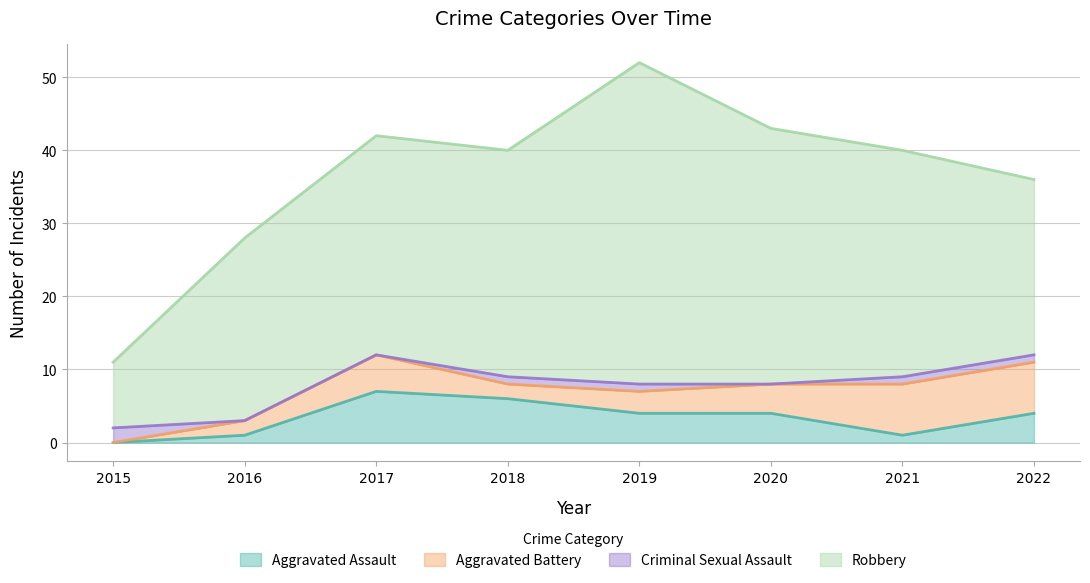

Reading left to right, extract all data points from this chart.

Aggravated Assault: 0	1	7	6	4	4	1	4
Aggravated Battery: 0	2	5	2	3	4	7	7
Criminal Sexual Assault: 2	0	0	1	1	0	1	1
Robbery: 9	25	30	31	44	35	31	24